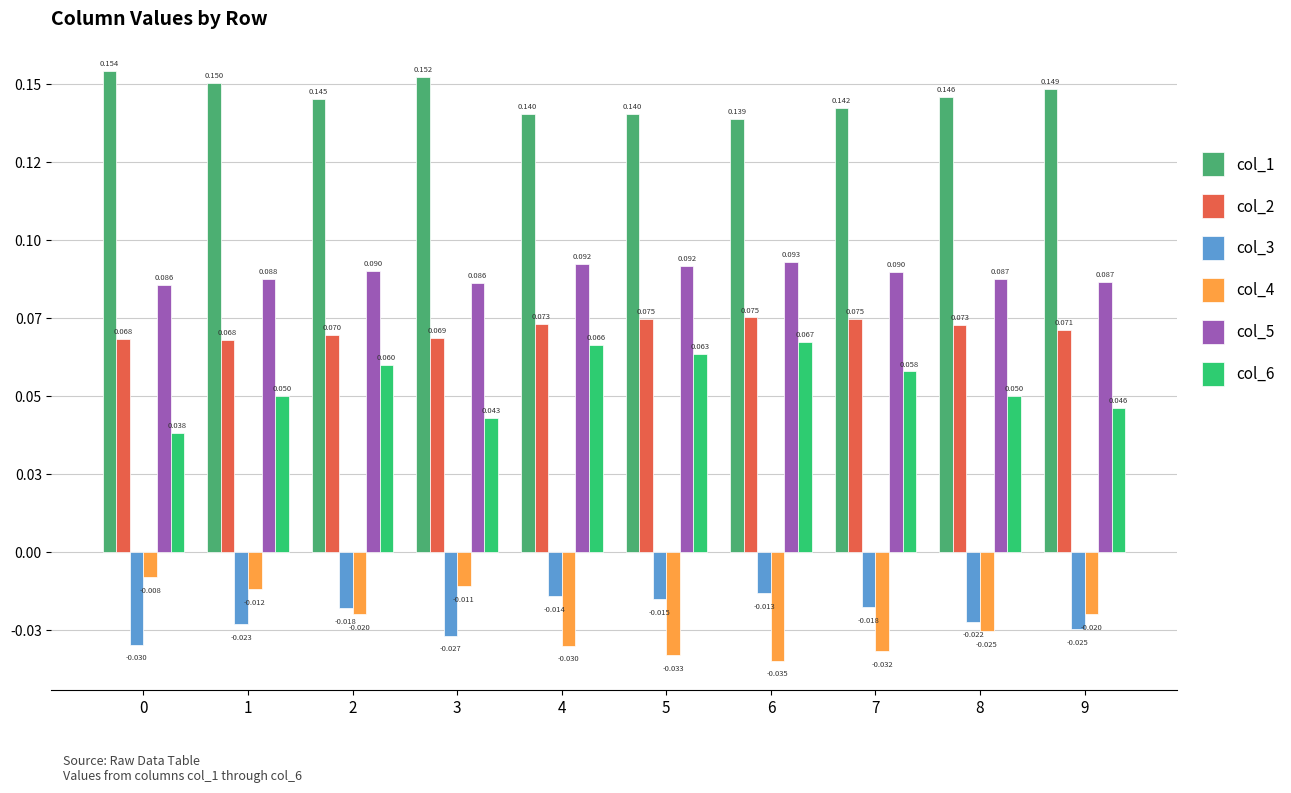

The value of col_5 at 1 is 0.1. True or false?

False